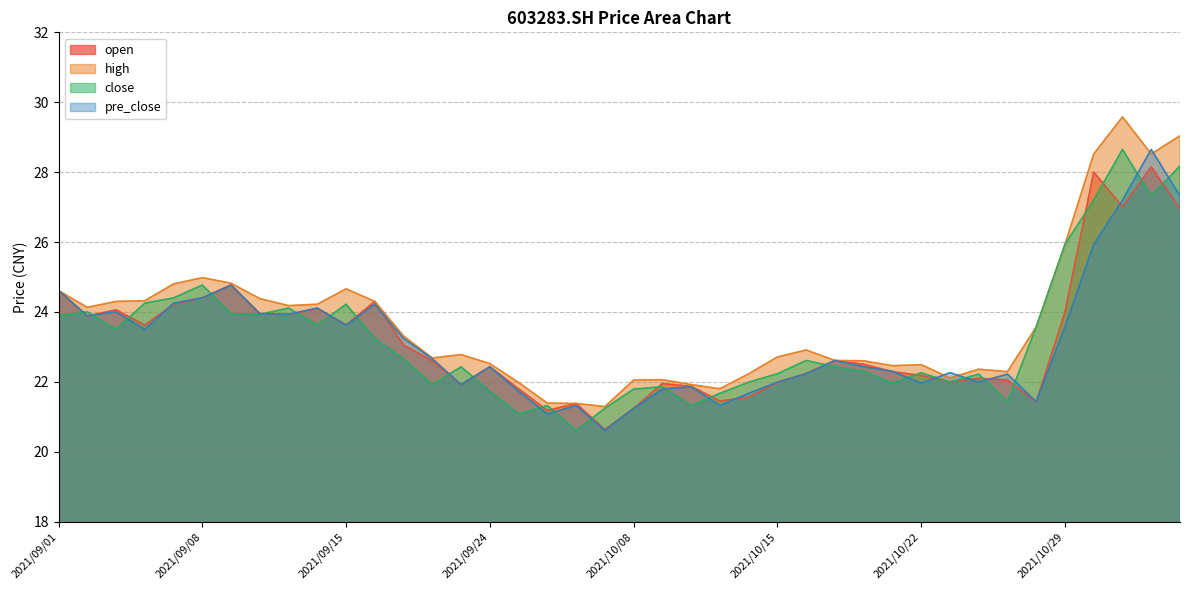

The close series shows 34.6 at 2021/09/09. True or false?

False